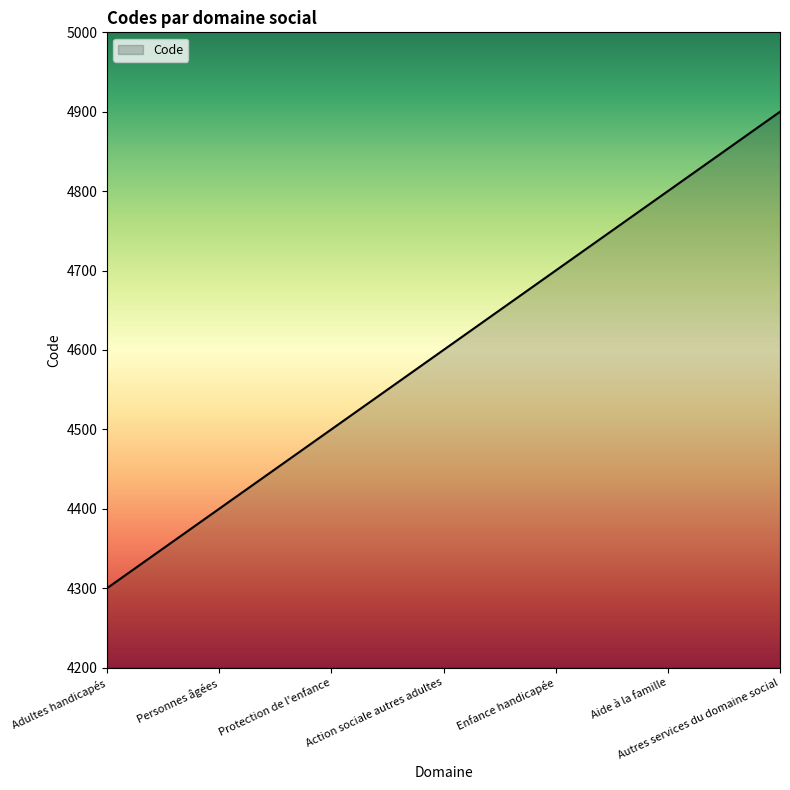

What is the minimum value shown in the chart?

4300